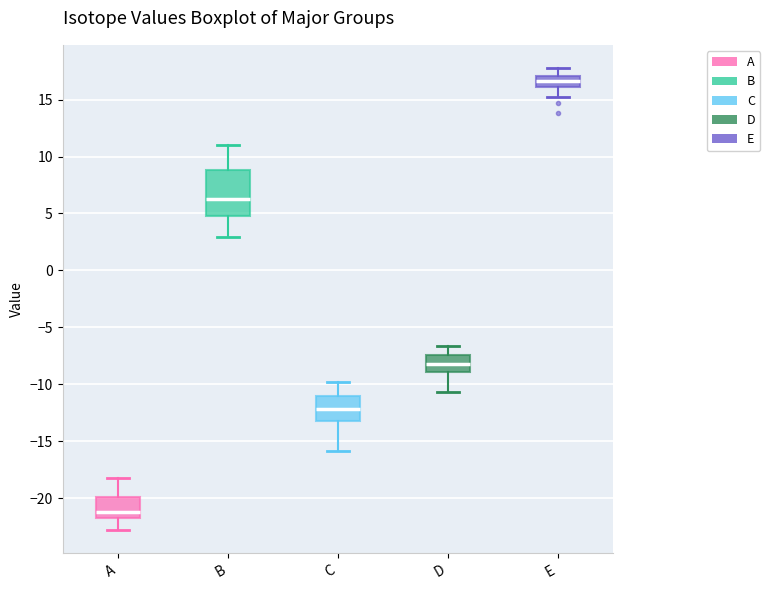

Which box is the tallest, from its lower edge to its upper edge?

B